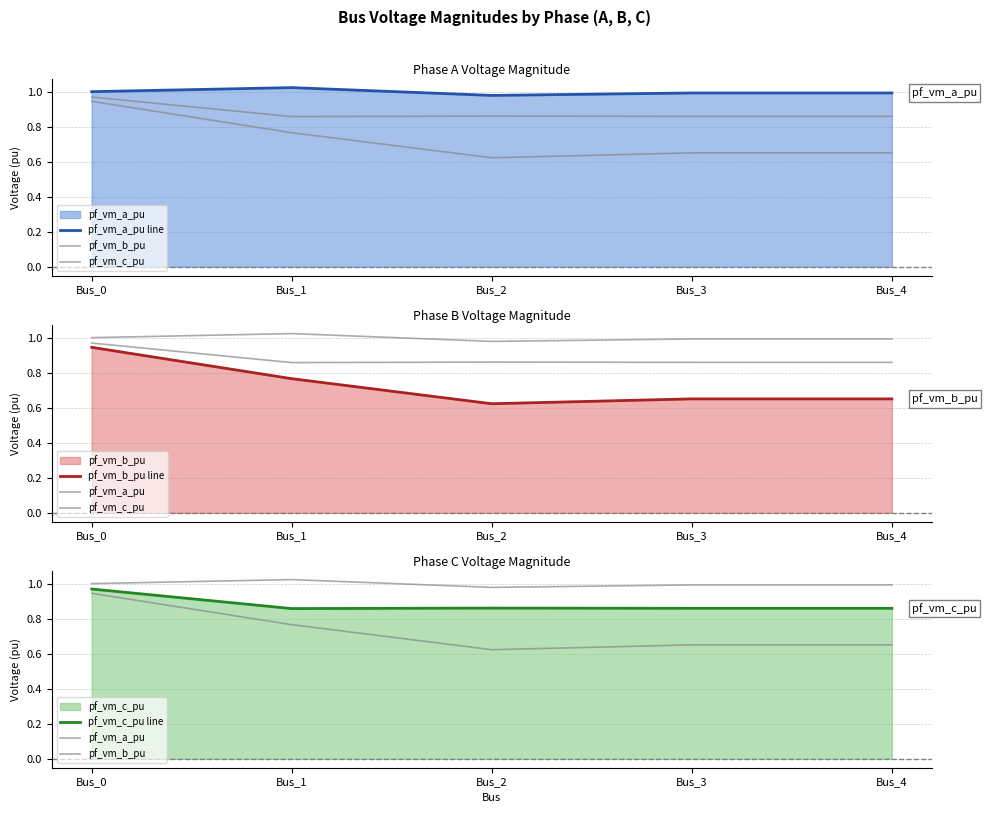

The pf_vm_a_pu line series shows 1.3 at Bus_2. True or false?

False